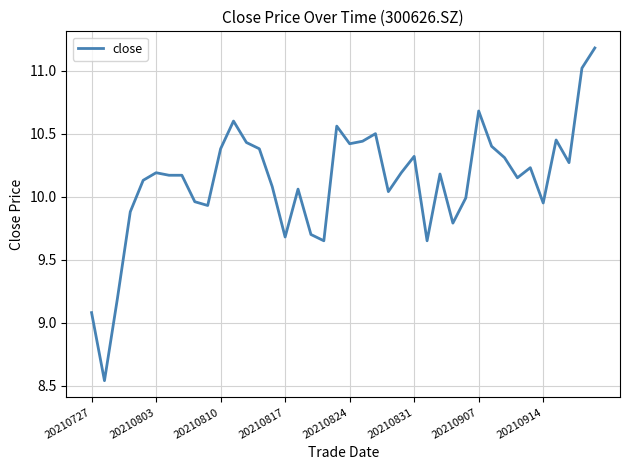

What is the greatest value displayed?

11.2